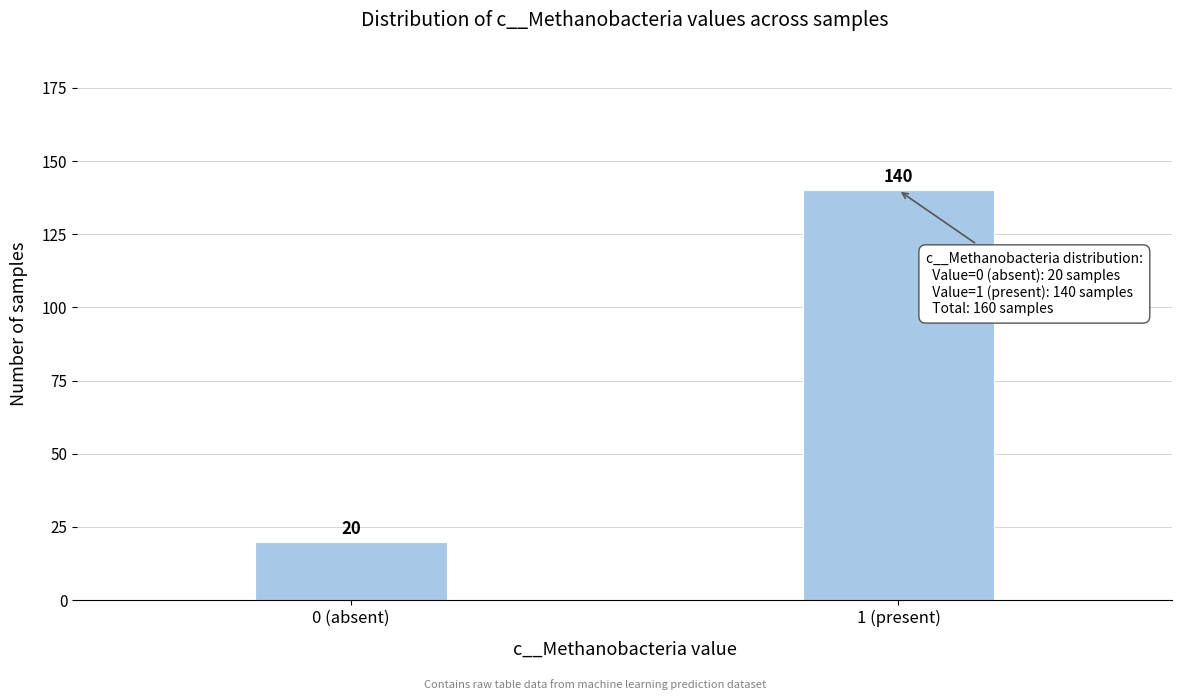

Reading left to right, what are all the values shown in this chart?

20	140